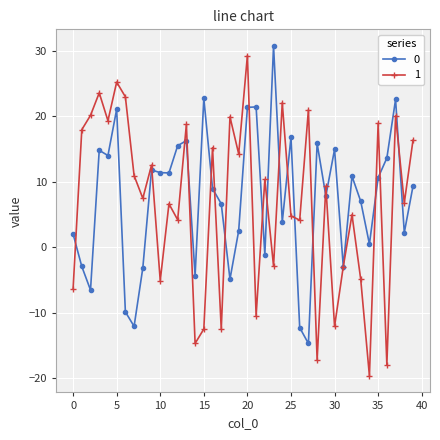

True or false: 0 has more than 1 points higher than both neighbors.

True